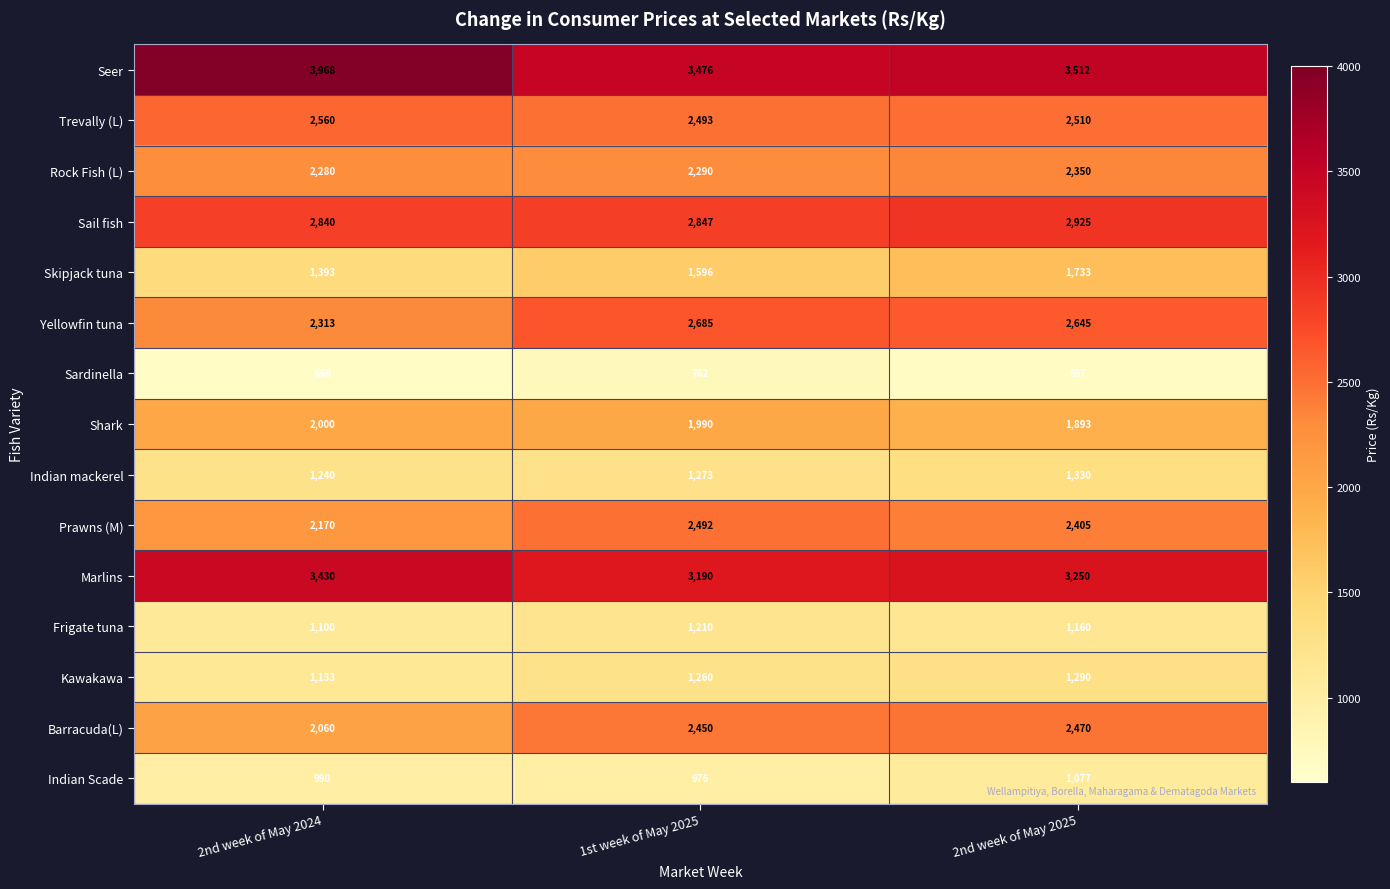

What is the lowest value of the Marlins series?

3190